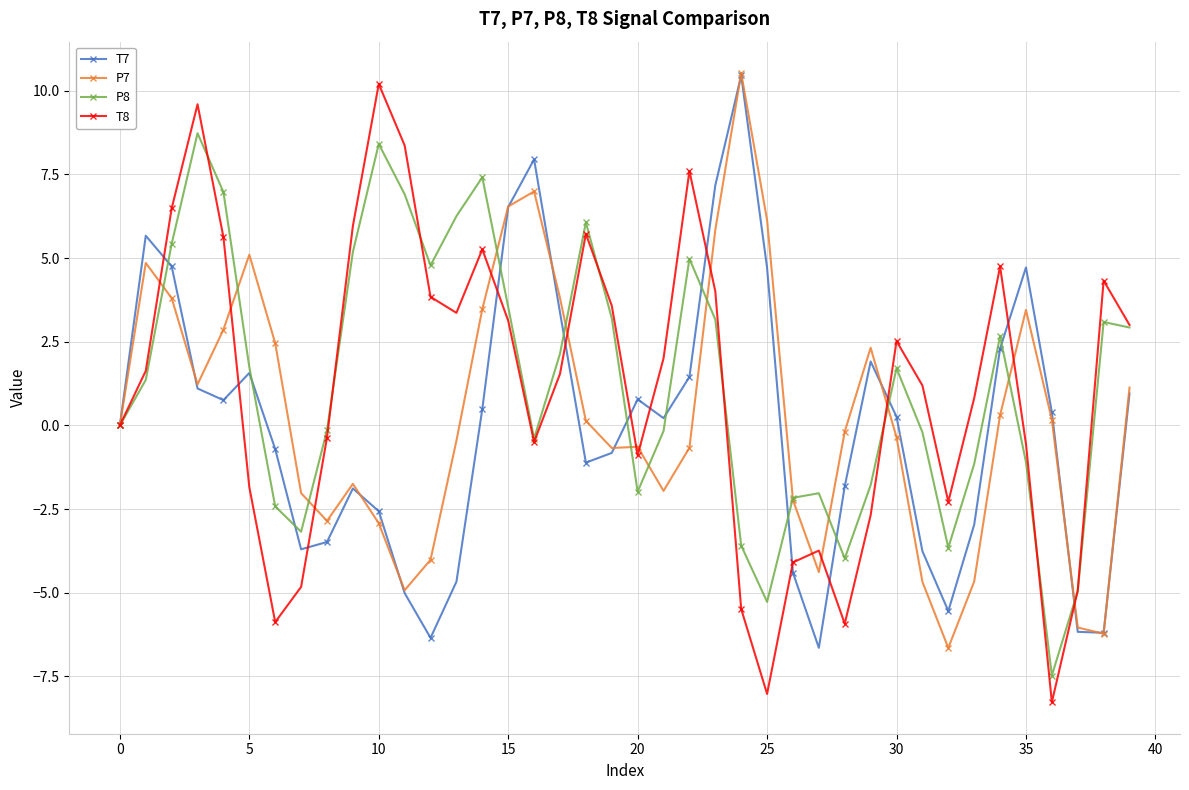

Count the number of categories in the chart.

40